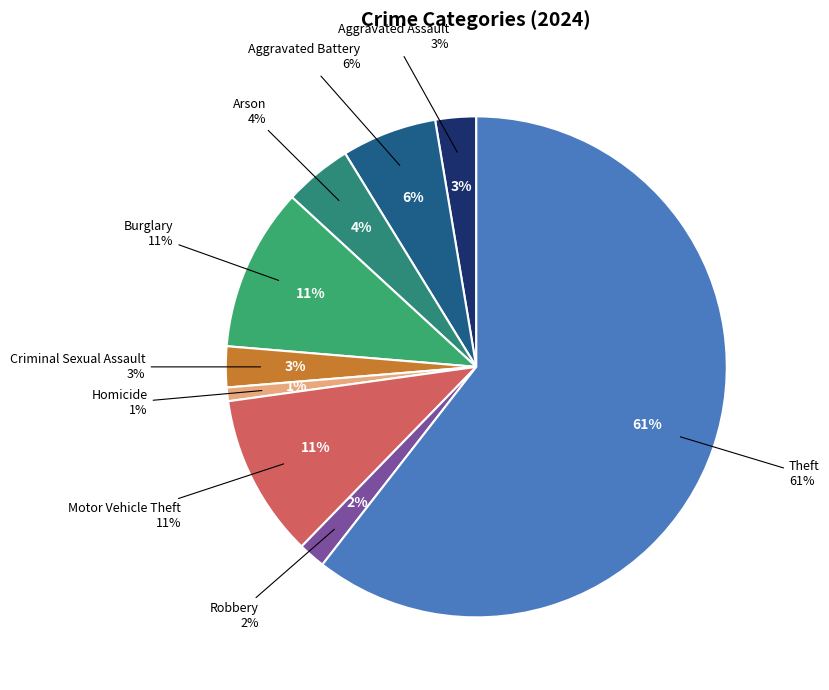

How many segments does this pie chart have?

9